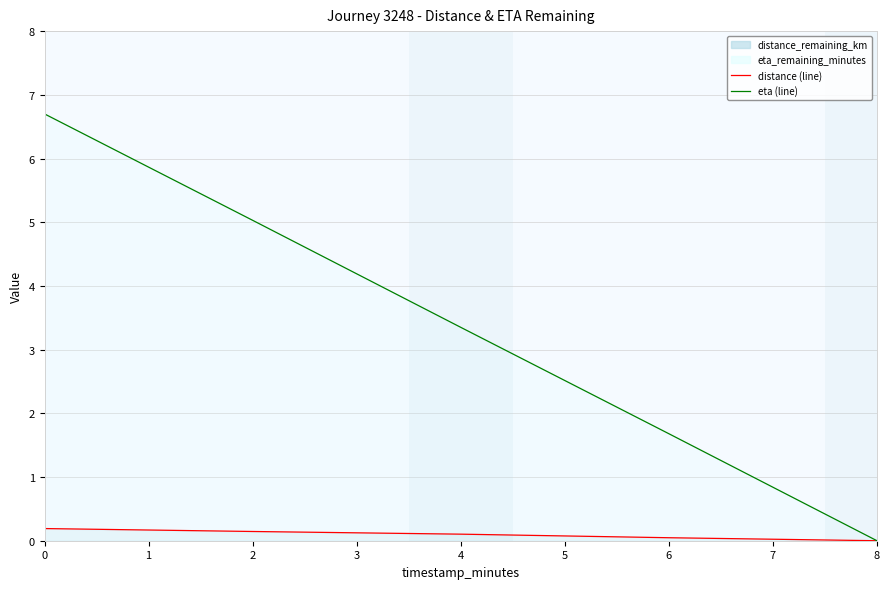

What is the greatest value displayed?

6.7